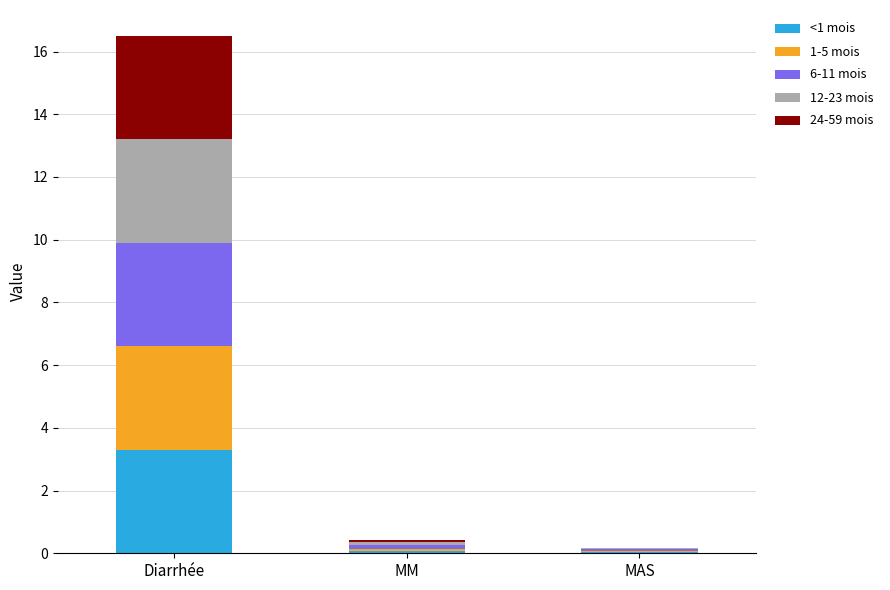

What is the highest value of the <1 mois series?

3.3